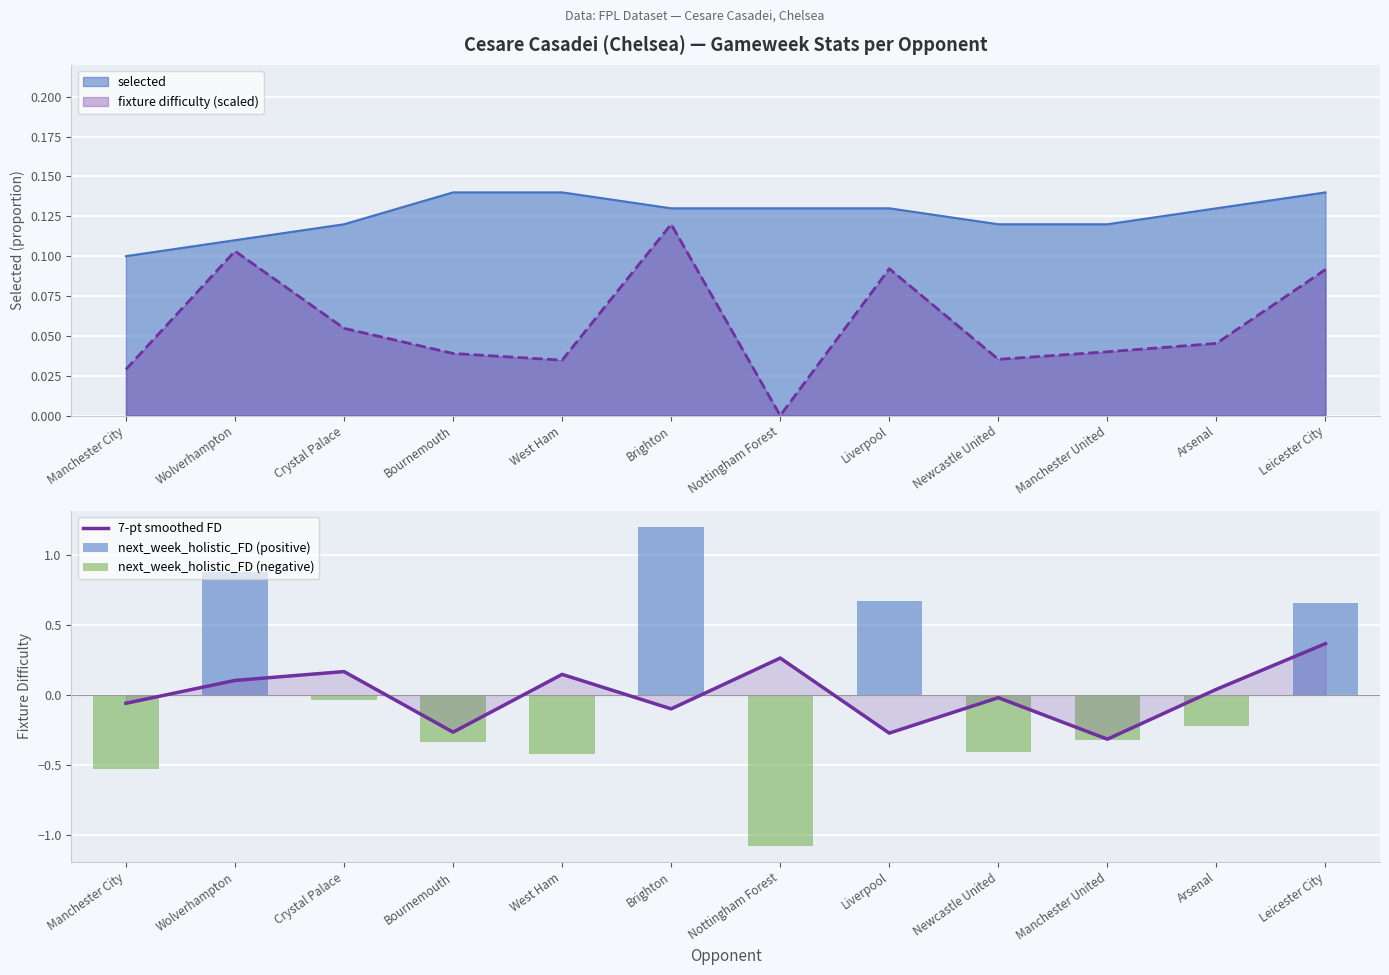

Which category has the lowest value in the 7-pt smoothed FD series?

Manchester United